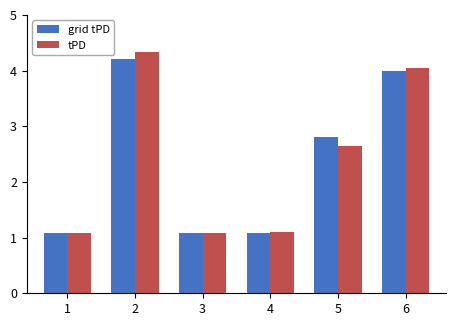

Is the value of grid tPD at 6 greater than the value of tPD at 4?

Yes